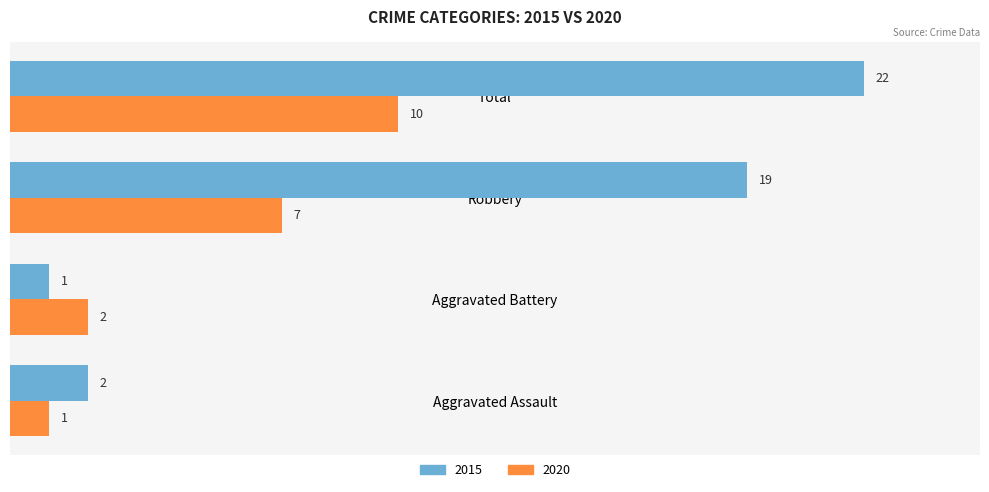

What is the sum of the 2015 values at Aggravated Battery and Total?

23